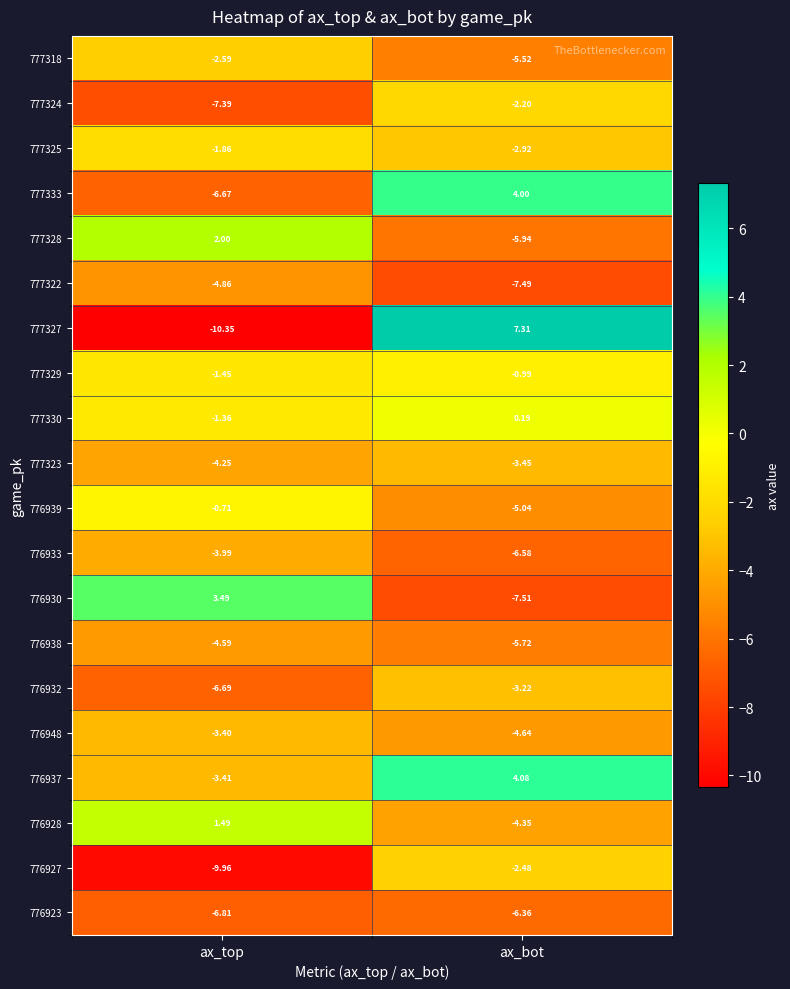

Is the value of 776923 at ax_top greater than the value of 776927 at ax_top?

Yes